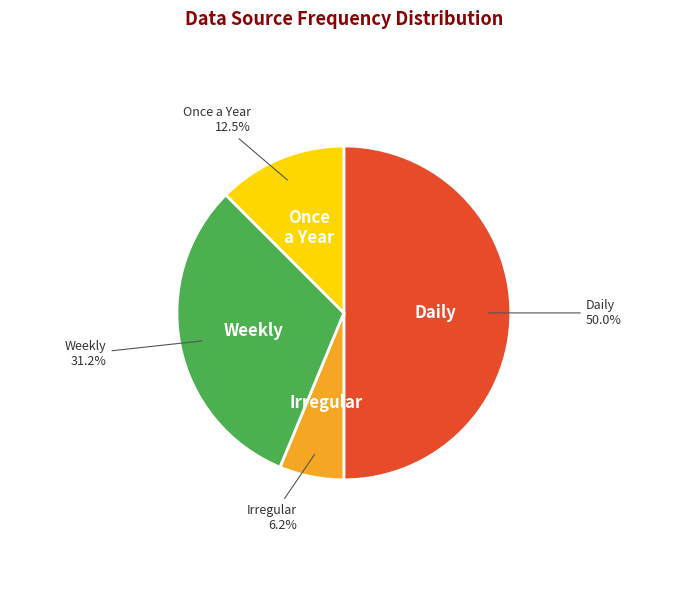

Which slice is the smallest?

Irregular